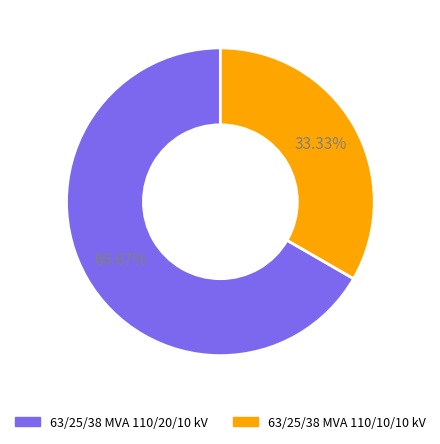

What percentage is the 63/25/38 MVA 110/20/10 kV slice, to the nearest percent?

67%